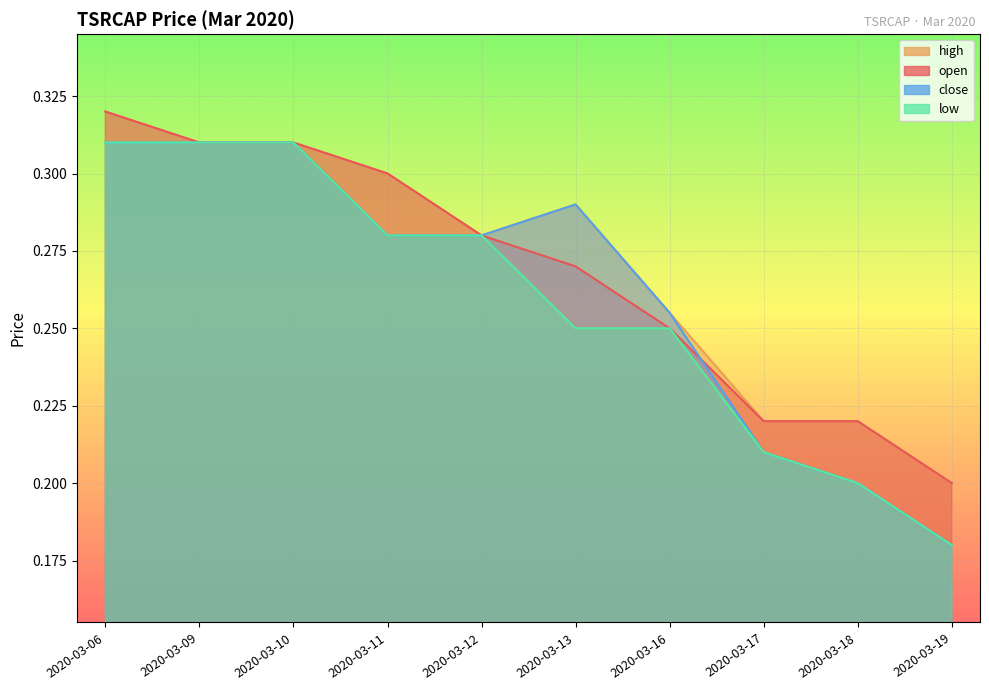

At which label does high reach its minimum?

2020-03-19